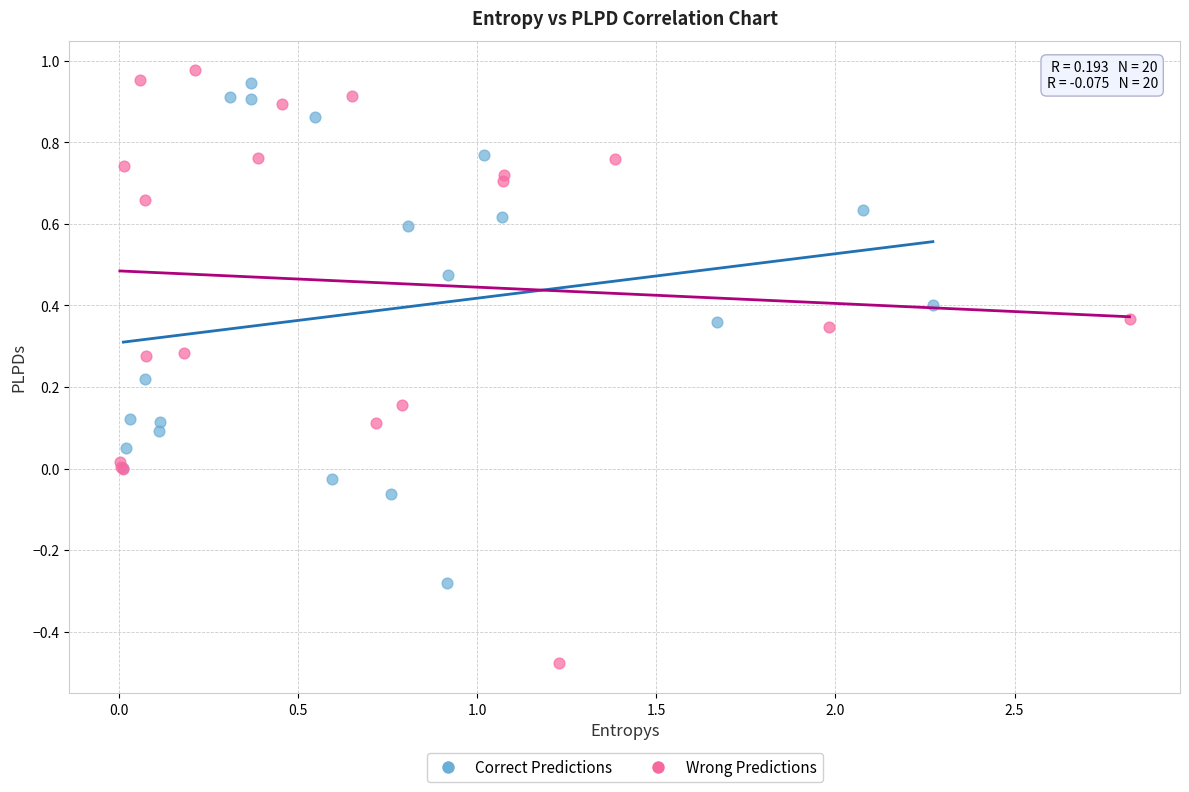

Which series reaches the minimum Y coordinate?

Wrong Predictions